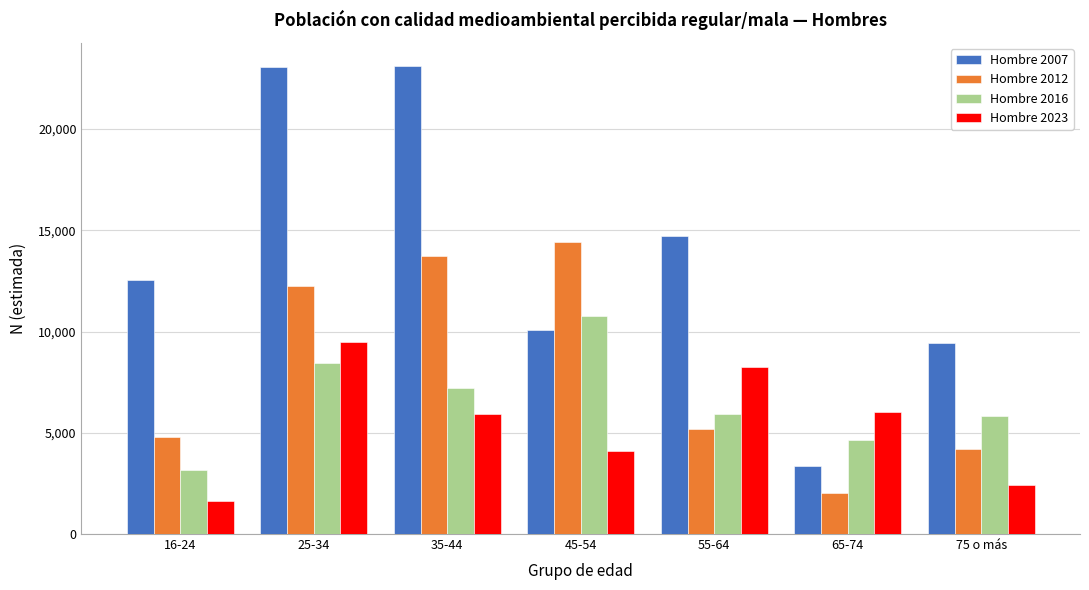

What is the total value across all series at 65-74?

16057